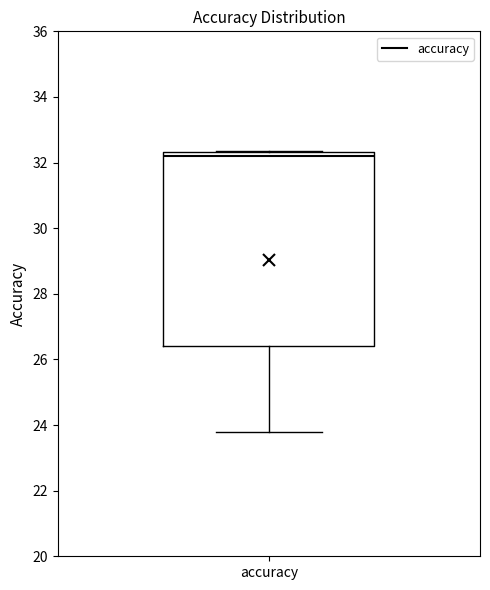

Read this box plot against the y-axis: the position of the median line, the range covered by the box, and the ends of both whiskers. The values are not printed on the chart, so give them approximately, as read against the axis.

median 32.2, box 26.4 to 32.4, whiskers 23.8 to 32.4